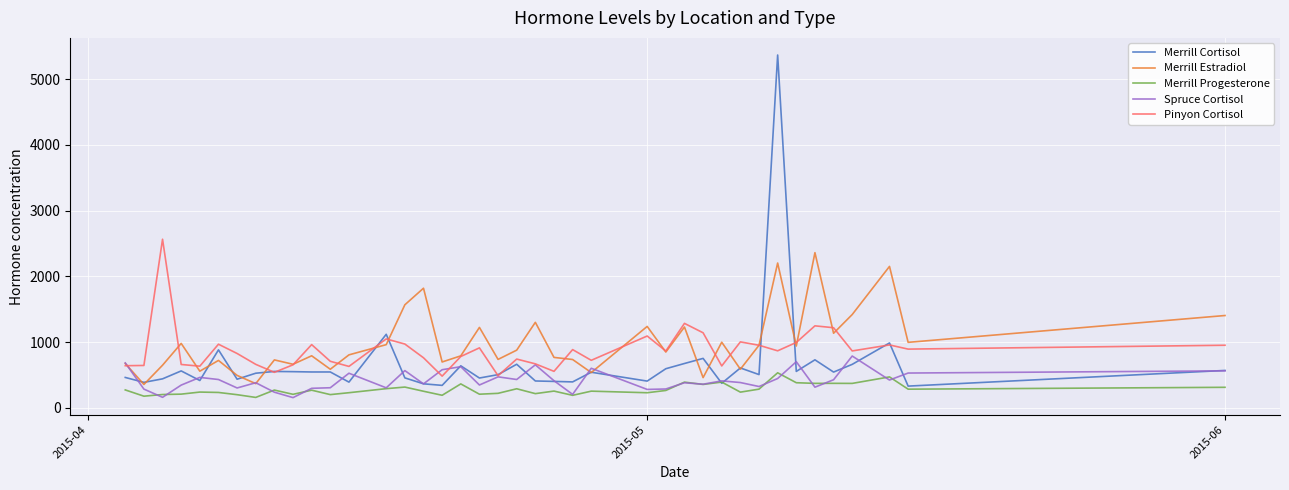

What is the minimum value for Merrill Progesterone?

156.8